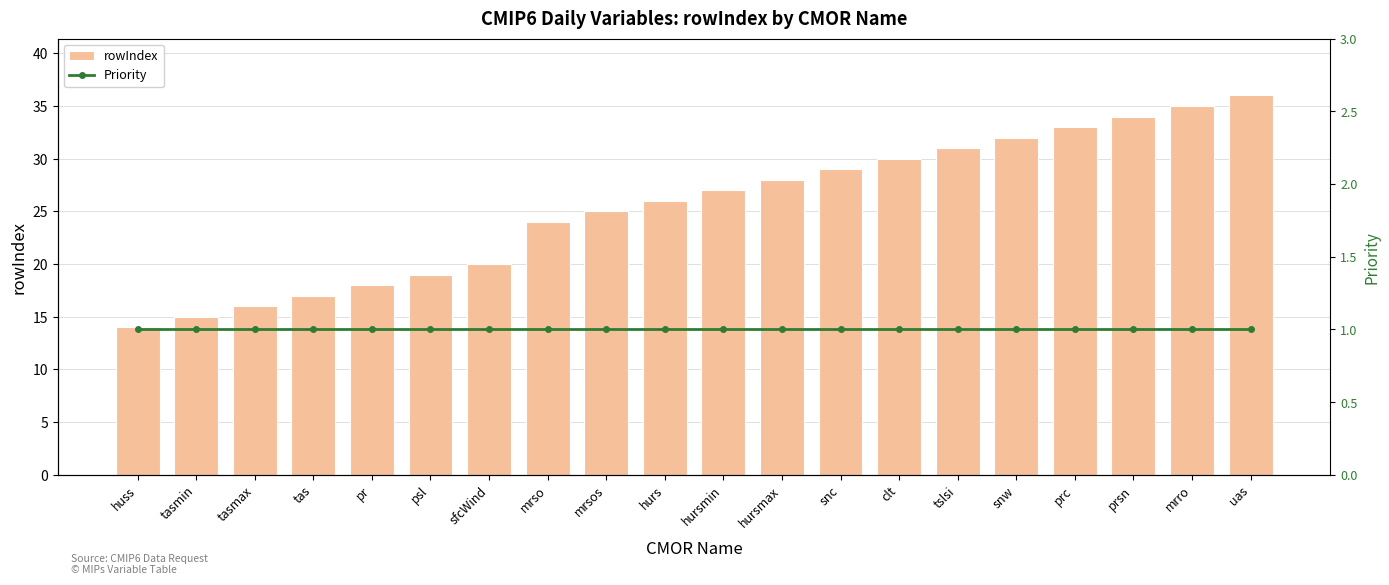

What are all the series names shown in the legend?

rowIndex, Priority